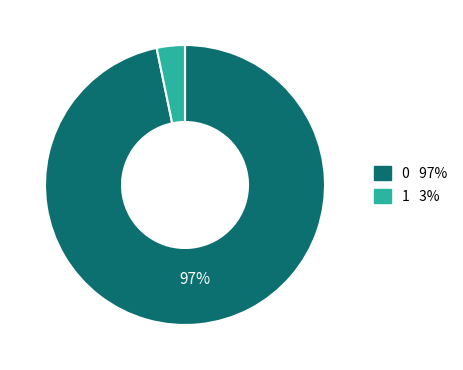

Is there any slice that represents more than half of the pie?

Yes